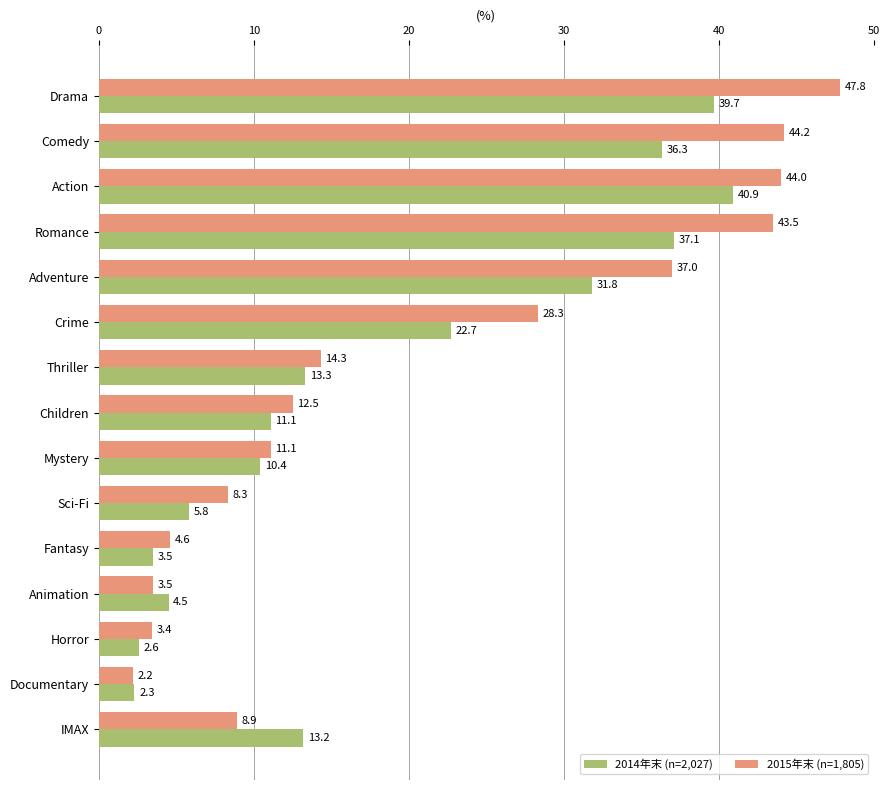

What is the sum of the 2015年末 (n=1,805) values at Adventure and Fantasy?

41.6